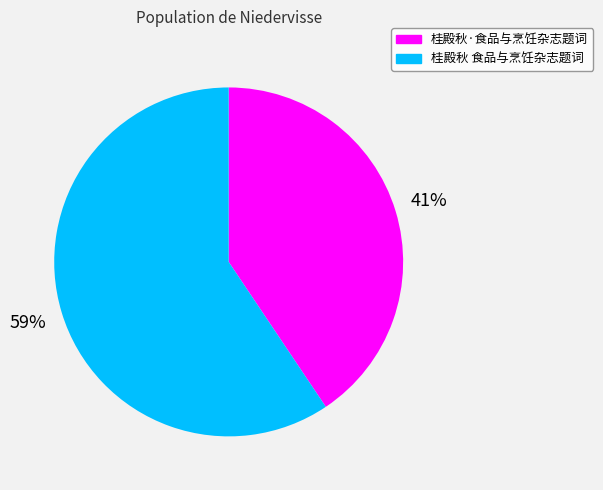

How many slices are in this pie chart?

2